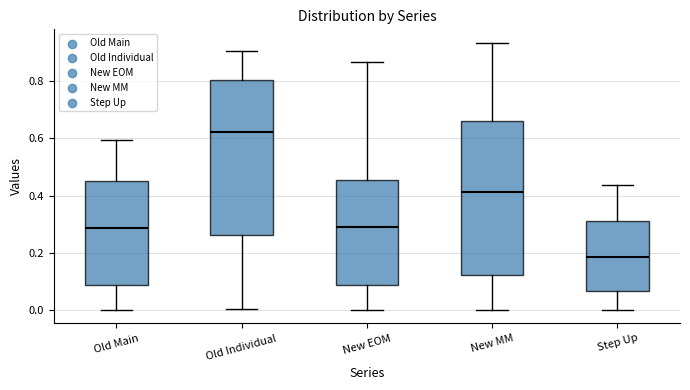

Reading left to right, transcribe this box plot: for each box, give where its median line is, the range the box spans, and where its two whiskers end, as read against the y-axis. The values are not printed on the chart, so give them approximately, as read against the axis.

Old Main: median 0.28, box 0.08 to 0.46, whiskers 0.00 to 0.60
Old Individual: median 0.62, box 0.26 to 0.80, whiskers 0.00 to 0.90
New EOM: median 0.30, box 0.08 to 0.46, whiskers 0.00 to 0.86
New MM: median 0.42, box 0.12 to 0.66, whiskers 0.00 to 0.94
Step Up: median 0.18, box 0.06 to 0.32, whiskers 0.00 to 0.44